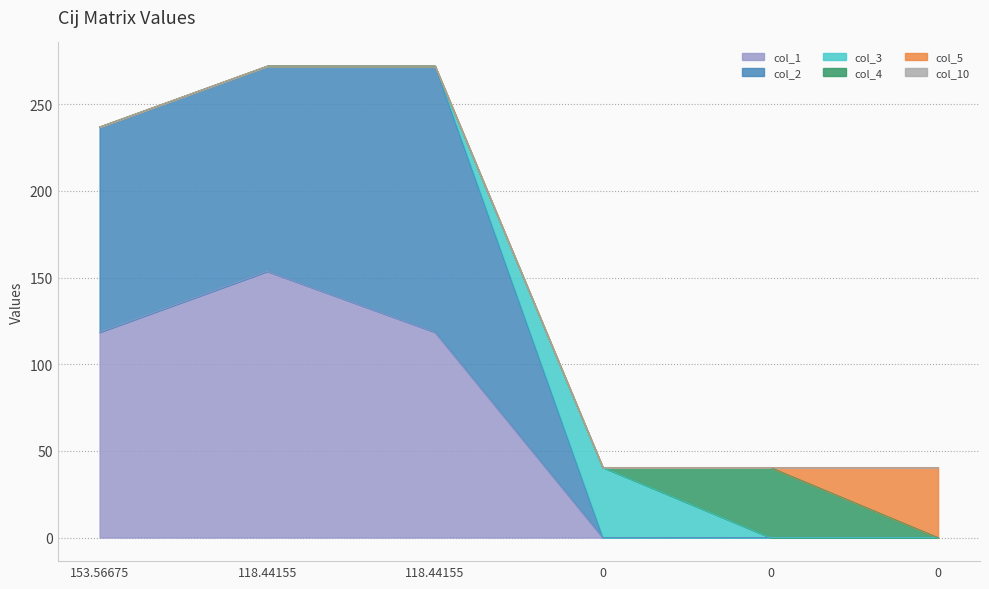

Is it true that col_2 equals 0.0 at 0?

True